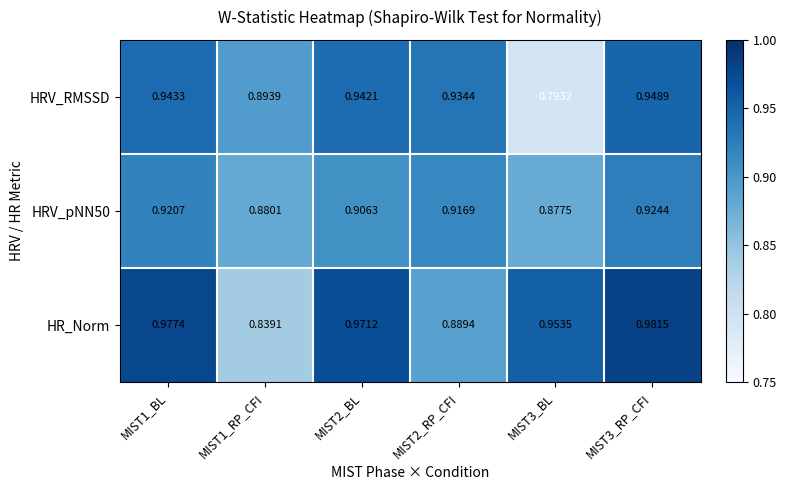

Is the value of HR_Norm at MIST3_RP_CFI greater than the value of HRV_RMSSD at MIST3_BL?

Yes